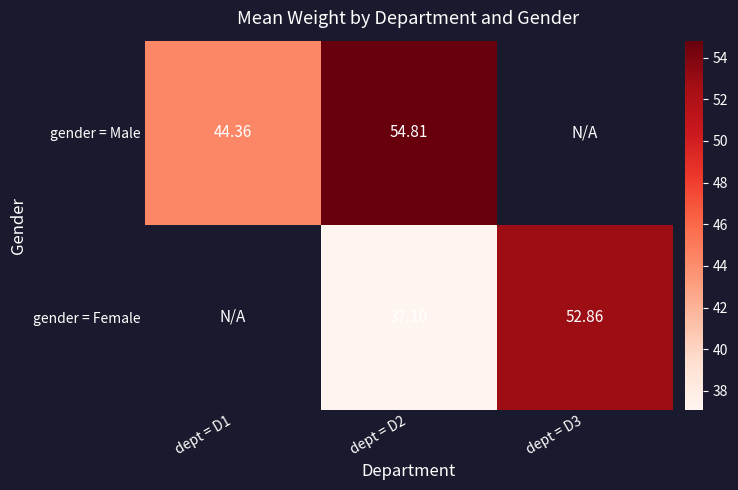

At dept = D2, list the series in order from smallest to largest.

gender = Female, gender = Male